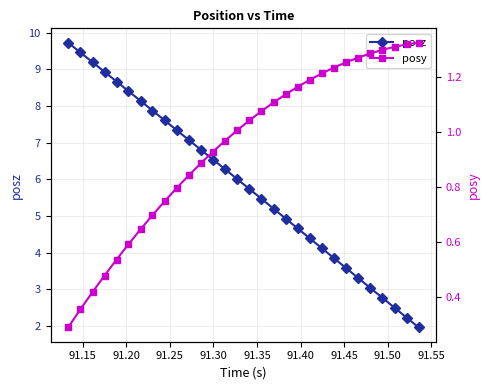

Reading left to right, what are all the values shown in this chart?

posz: 9.7	9.5	9.2	8.9	8.7	8.4	8.1	7.9	7.6	7.3	7.1	6.8	6.5	6.3	6.0	5.7	5.5	5.2	4.9	4.7	4.4	4.1	3.8	3.6	3.3	3.0	2.8	2.5	2.2	2.0
posy: 0.3	0.4	0.4	0.5	0.5	0.6	0.6	0.7	0.7	0.8	0.8	0.9	0.9	1.0	1.0	1.0	1.1	1.1	1.1	1.2	1.2	1.2	1.2	1.3	1.3	1.3	1.3	1.3	1.3	1.3